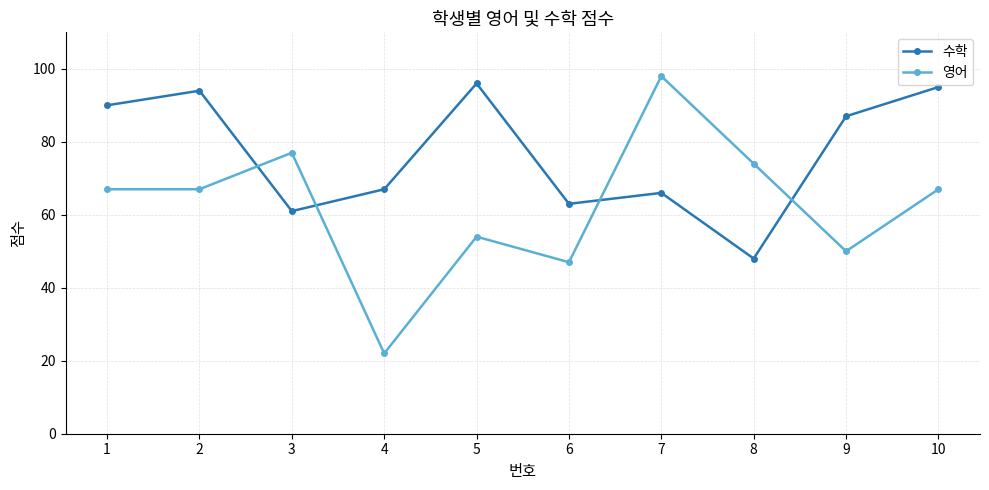

Reading right to left, list all the values displayed in this chart.

수학: 95	87	48	66	63	96	67	61	94	90
영어: 67	50	74	98	47	54	22	77	67	67